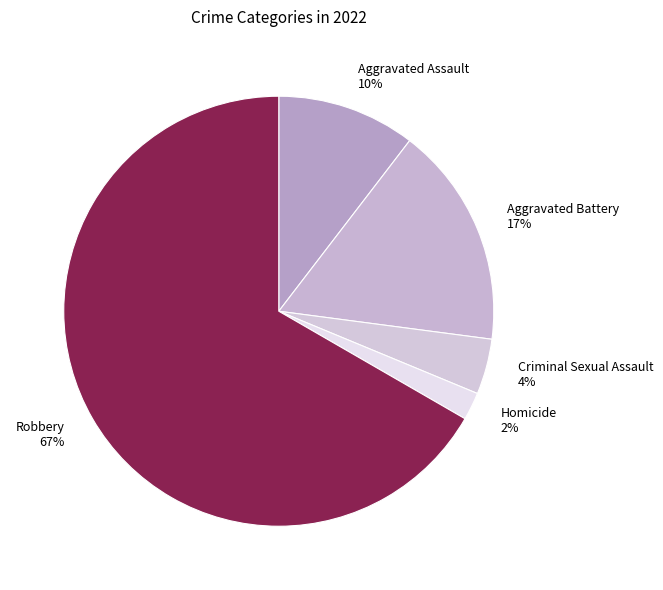

Between Aggravated Battery and Homicide, which is larger?

Aggravated Battery